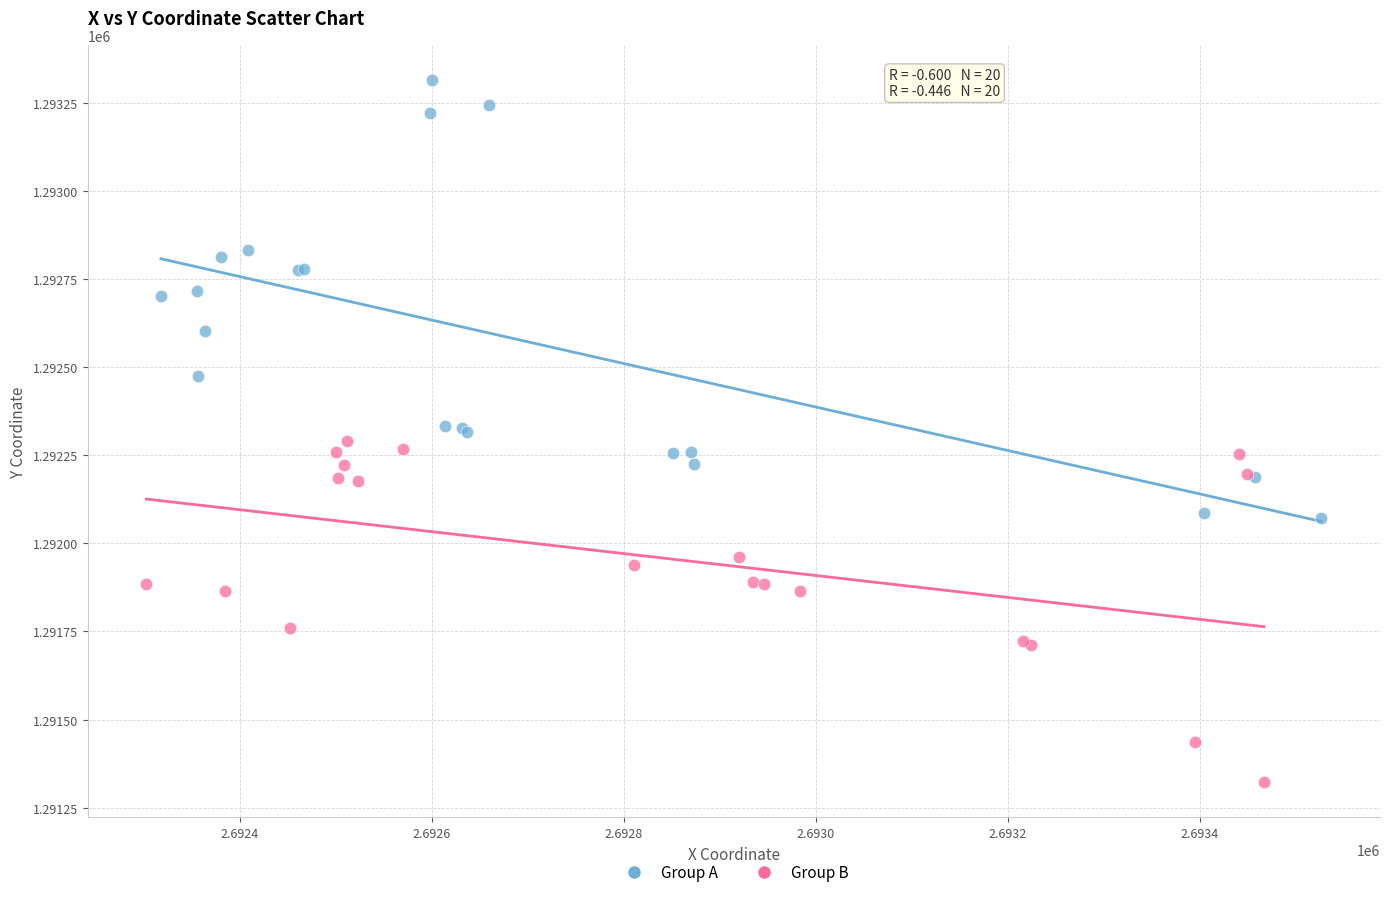

Which series has the largest Y range (max minus min)?

Group A